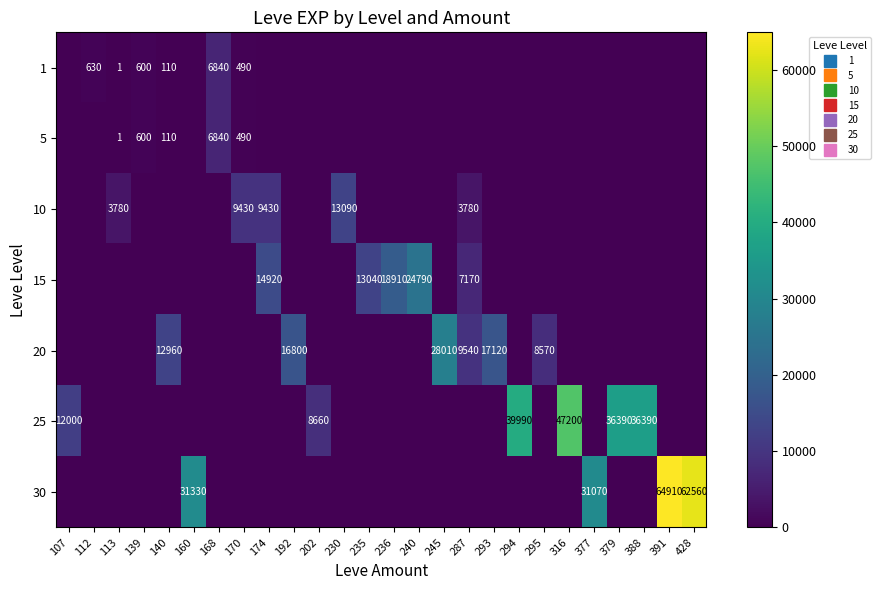

Is it true that 25 equals 0 at 287?

True